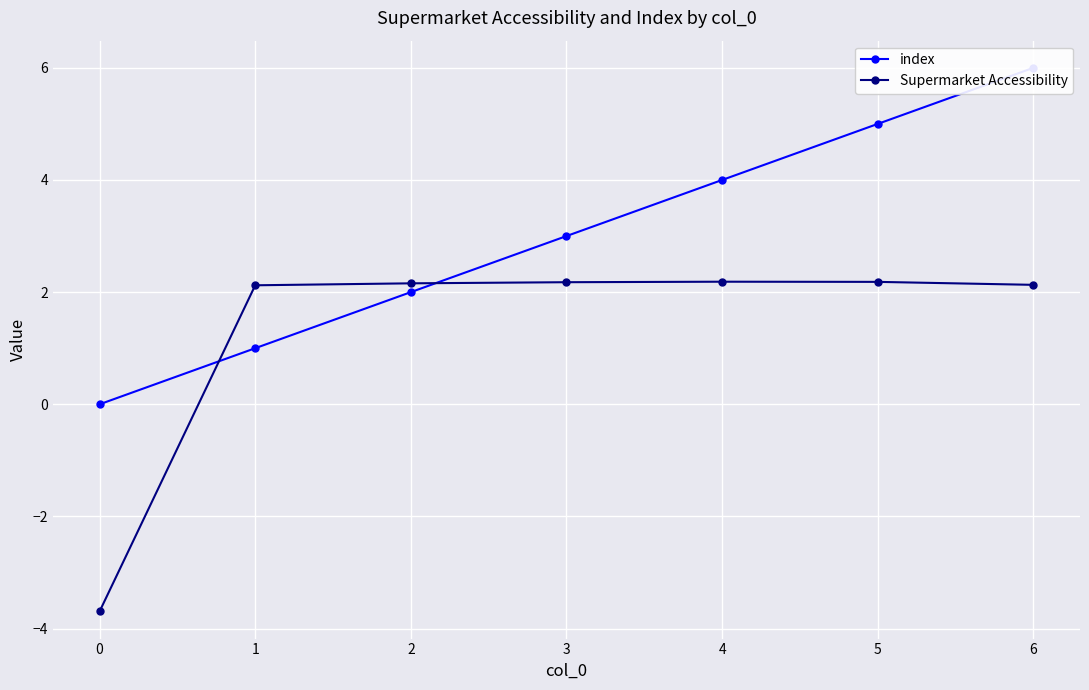

How many lines are shown in the chart?

2